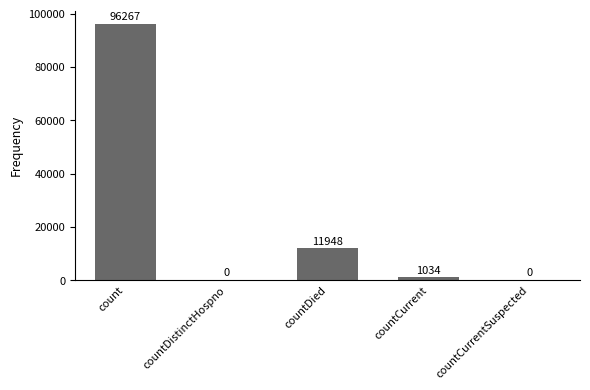

Which category has the highest value across all series?

count